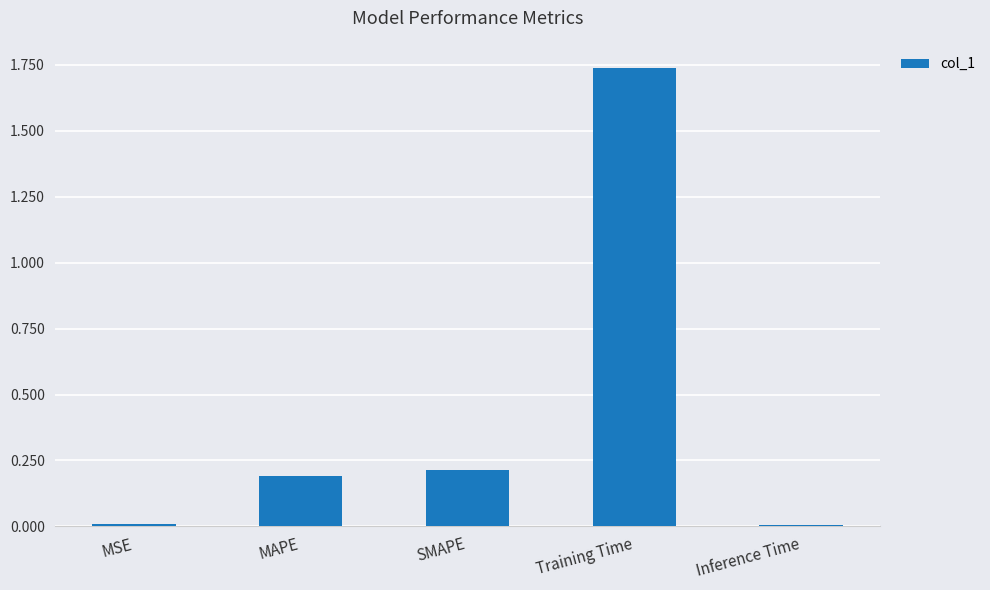

Is it true that the value at MAPE is 0.2?

True